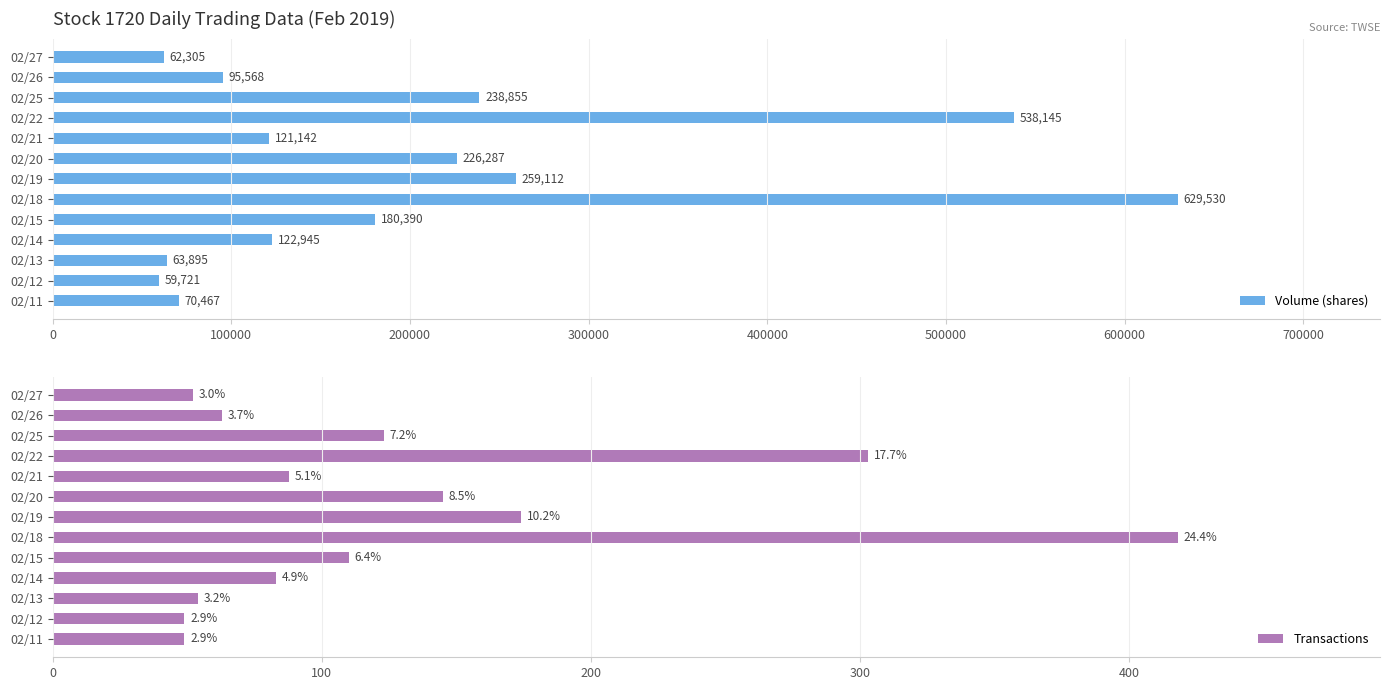

Which series has the largest range (max minus min)?

Volume (shares)